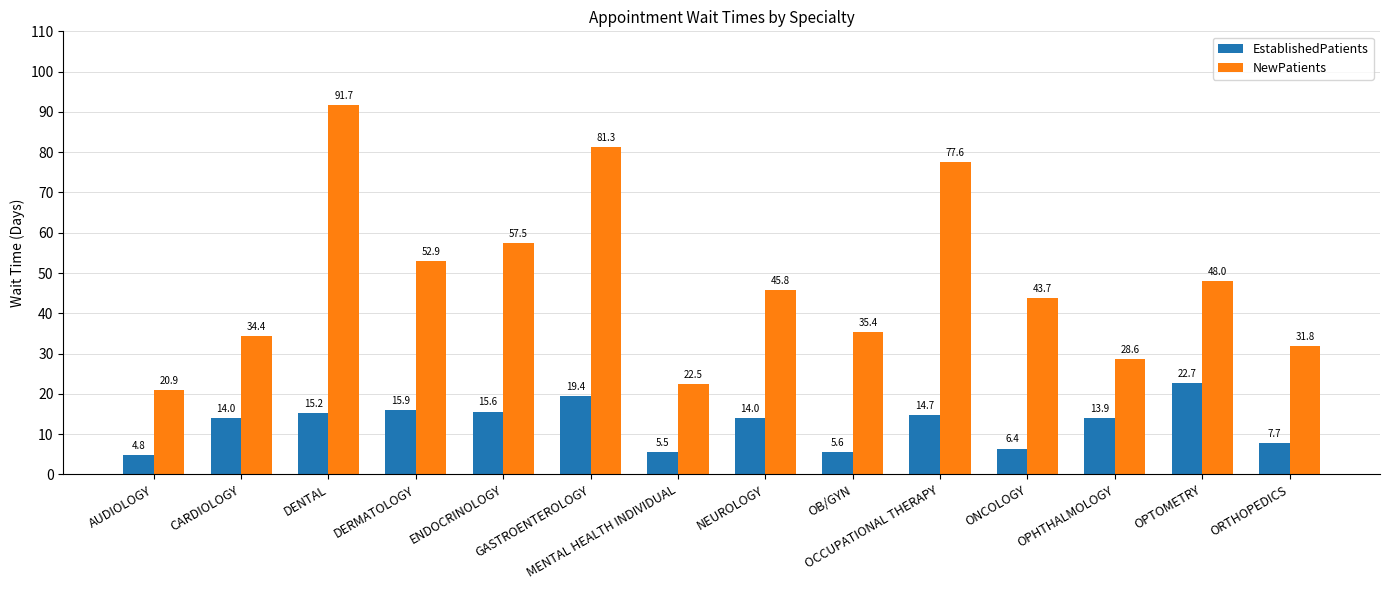

List the series in order of their peak value, lowest first.

EstablishedPatients, NewPatients